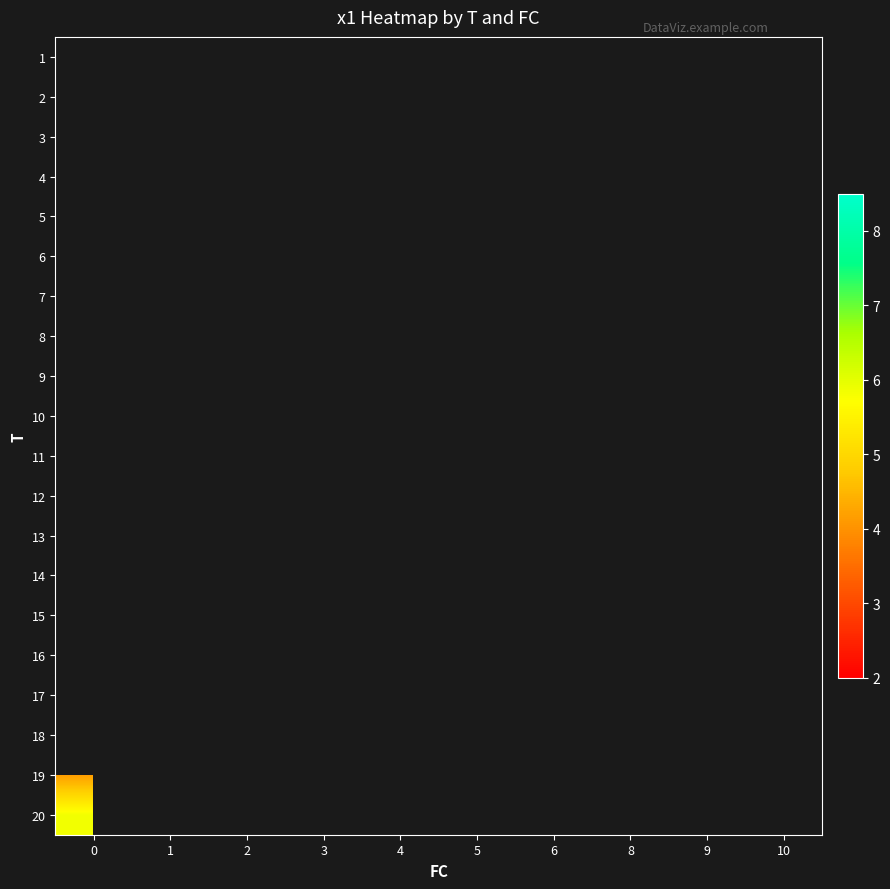

Is the value of row_15 at 5 greater than the value of row_3 at 4?

No